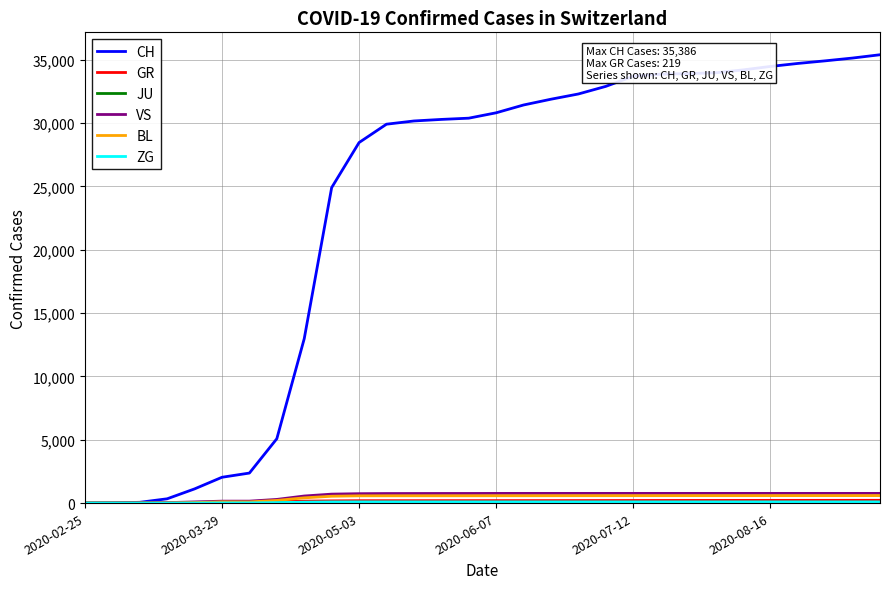

Which series has the largest total across all categories?

CH